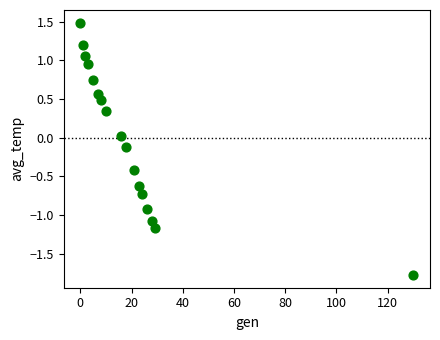

What is the range of X values (max minus min)?

130.0